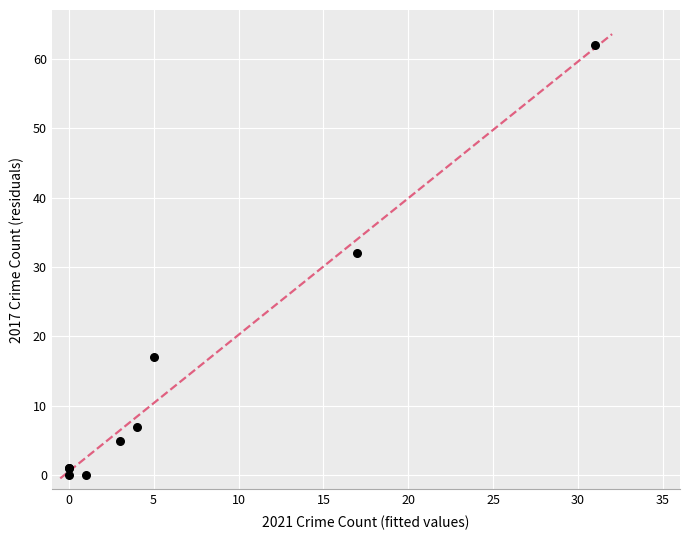

What Y value in the scatter plot is closest to 31?

32